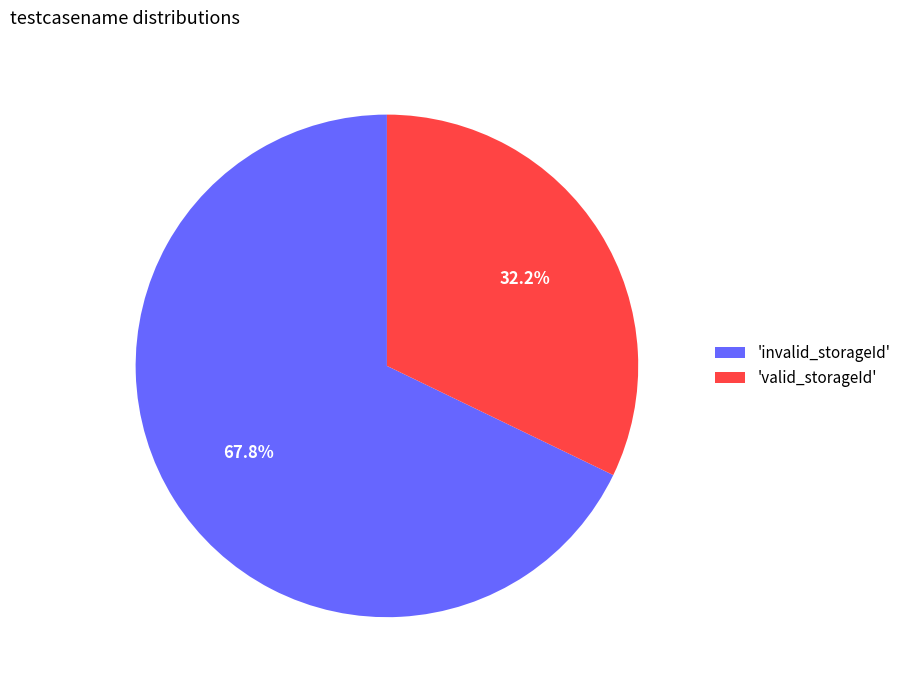

What percentage is NOT represented by 'invalid_storageId'?

32.2%